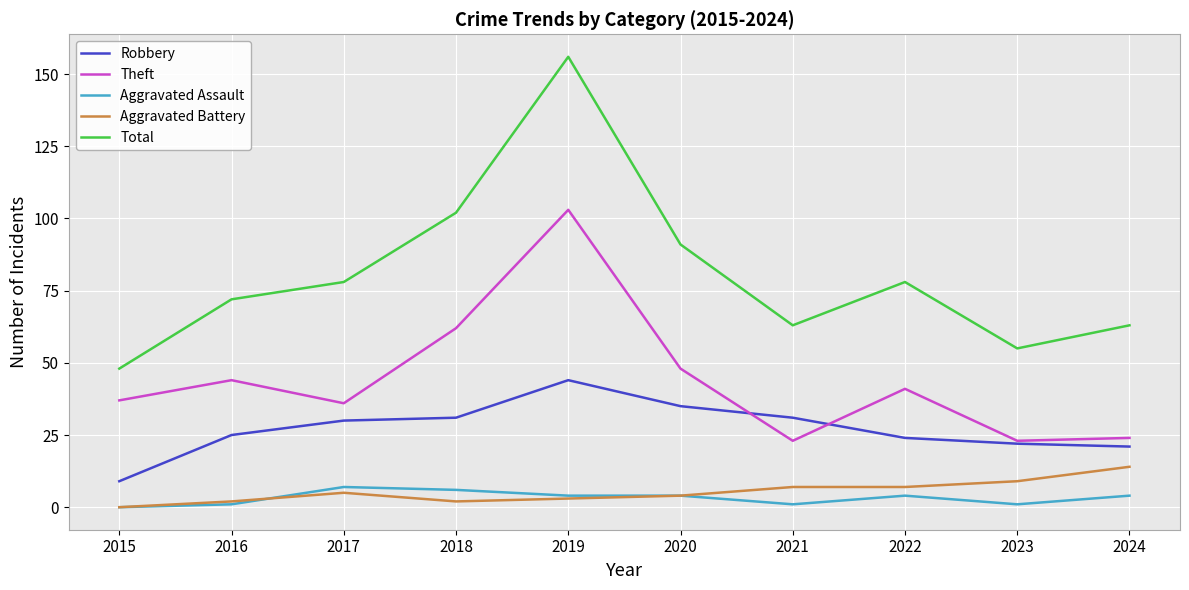

Count the number of data series in this chart.

5